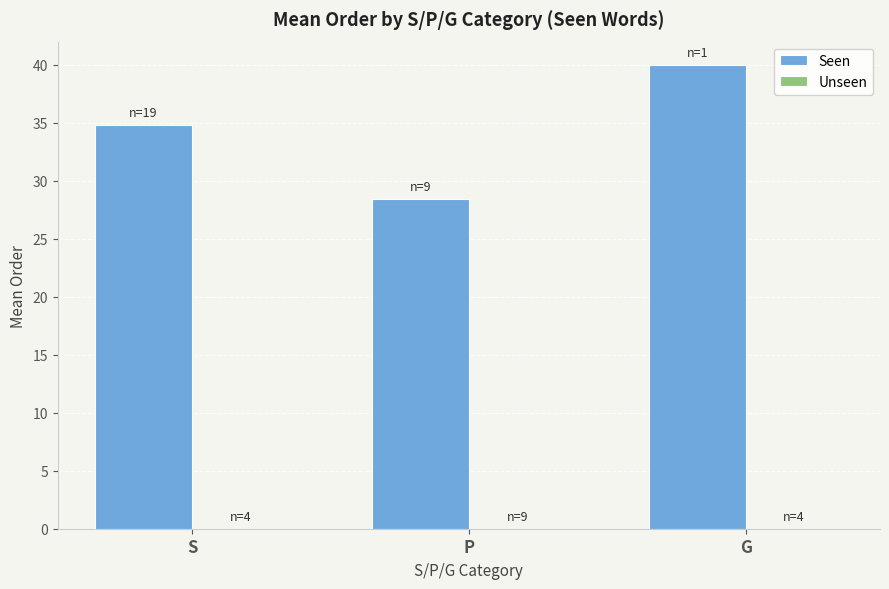

The chart shows a value of 53.7 at G. True or false?

False